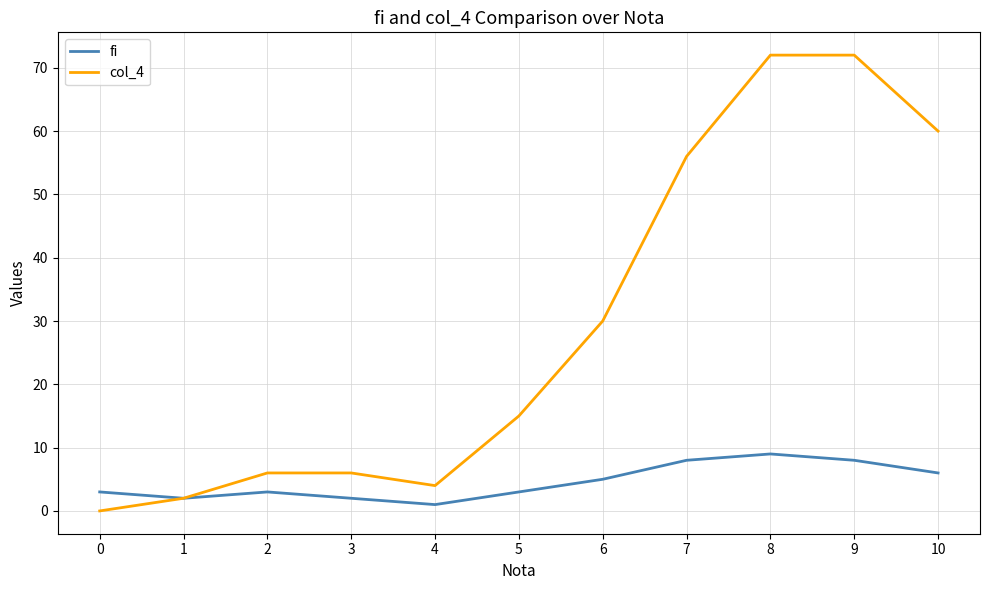

What is the total value across all series at 10?

66